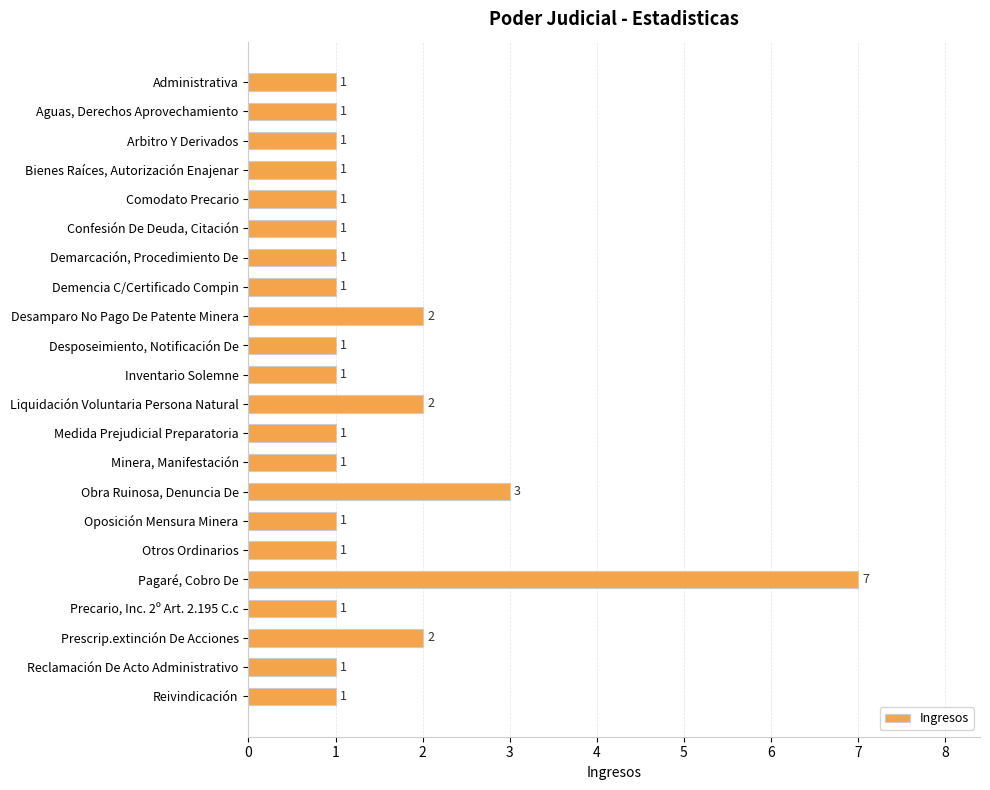

The value at Obra Ruinosa, Denuncia De is 3. True or false?

True